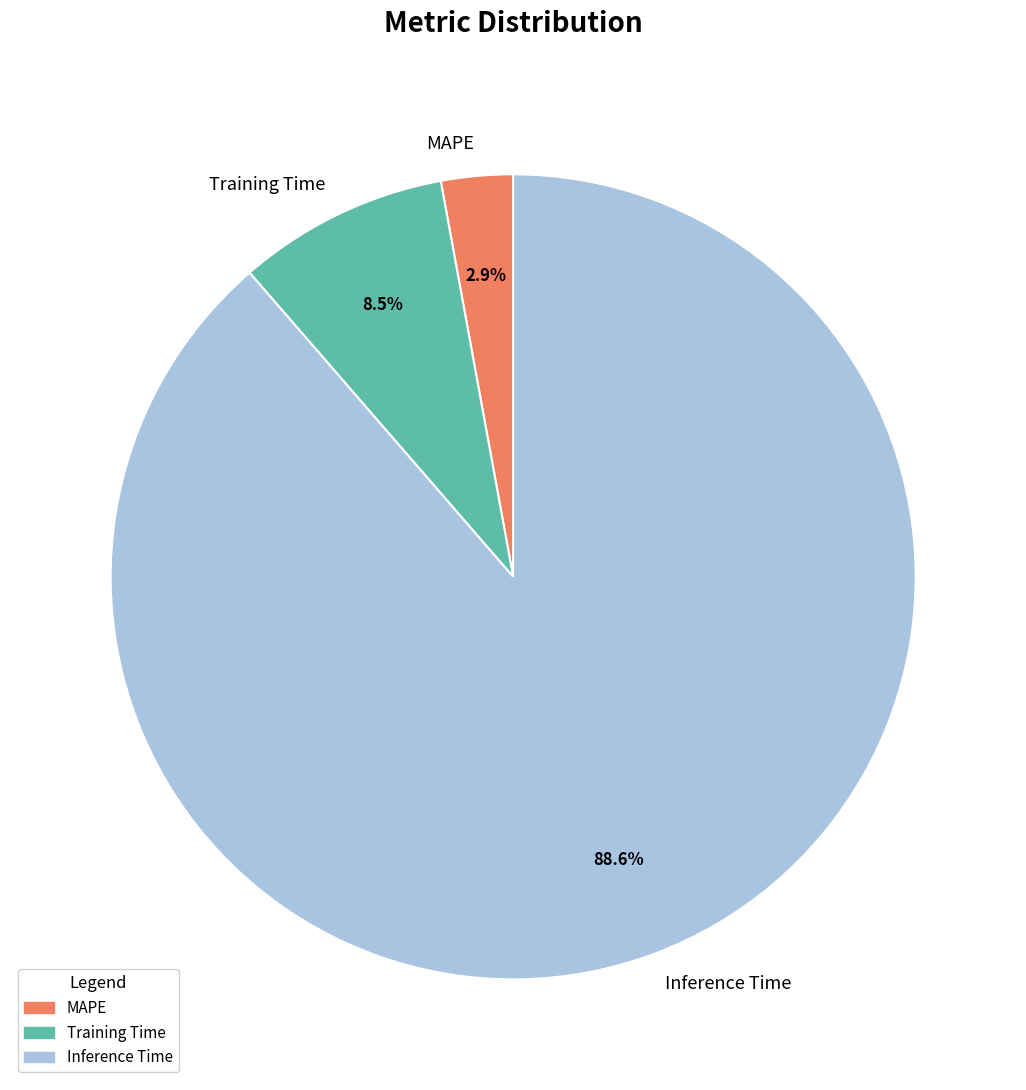

Which slice is the smallest?

MAPE